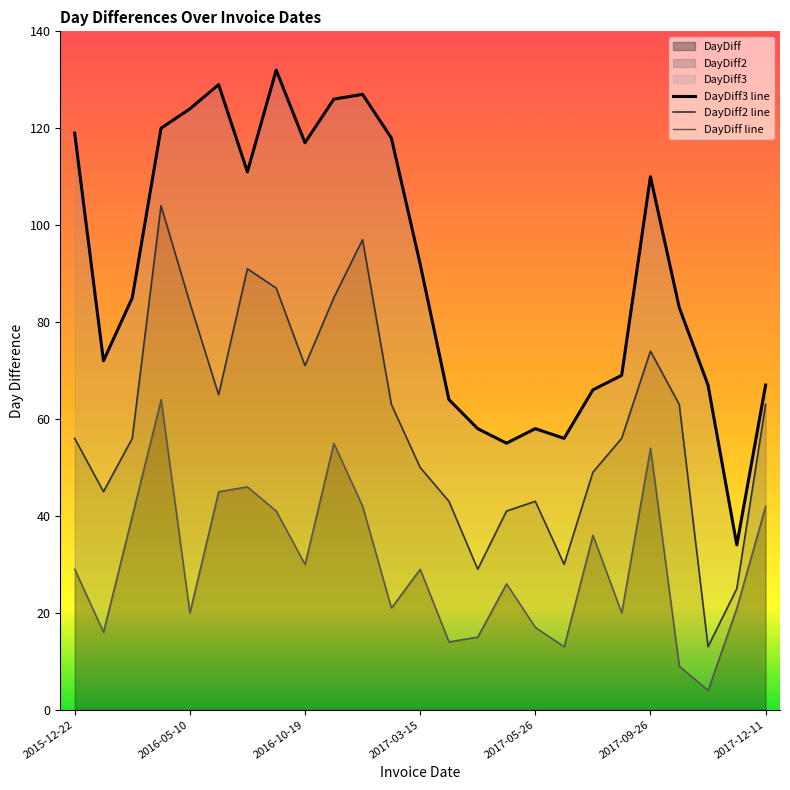

Which series has the largest total across all categories?

DayDiff3 line